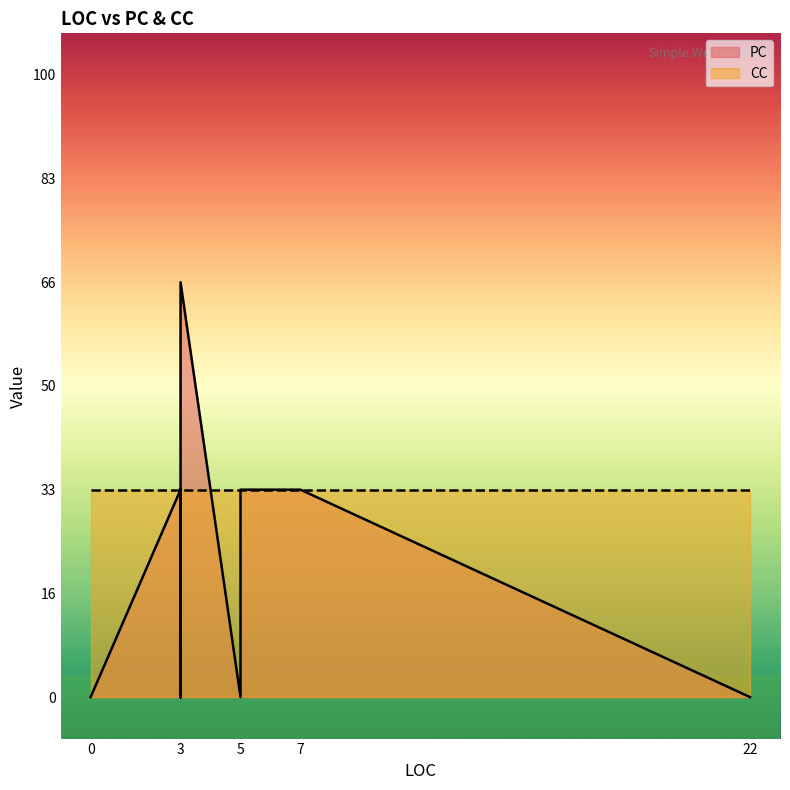

Where is CC nearest to the value 1?

3